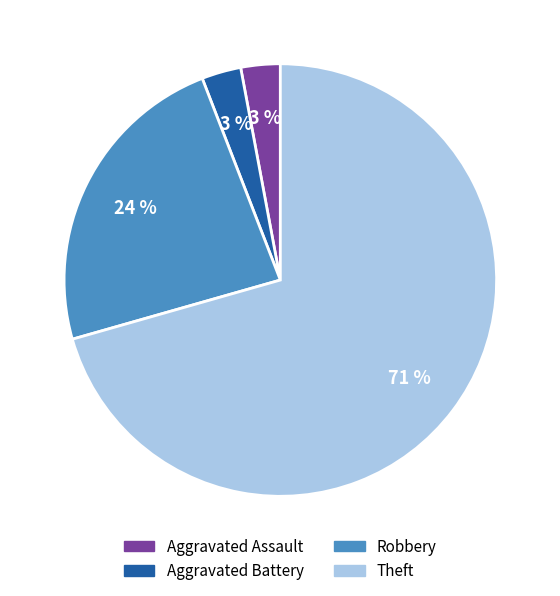

Count the number of slices in the pie.

4